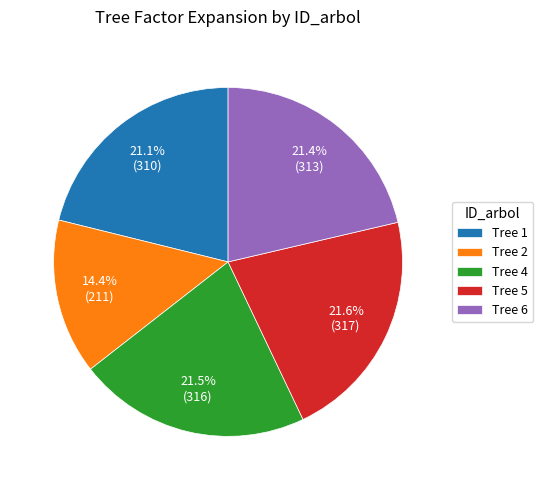

Approximately how many times larger is the value at Tree 2 compared to Tree 4?

0.7